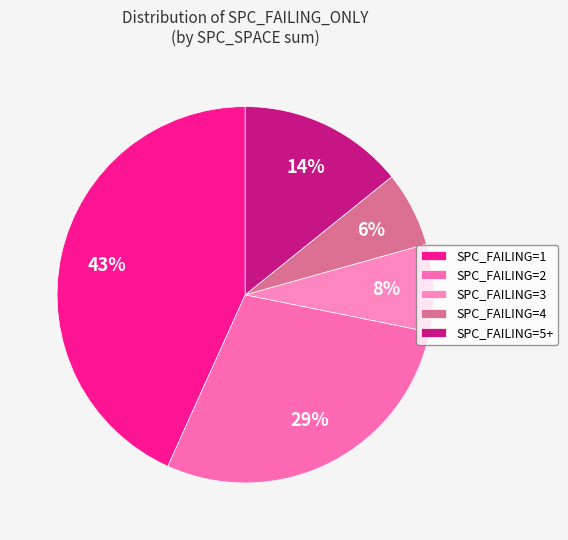

Count the number of slices in the pie.

5